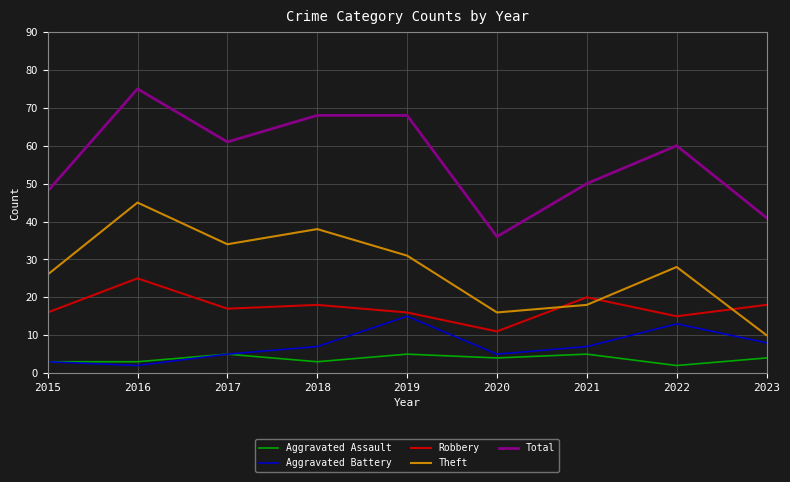

True or false: Robbery has a value of 23 at 2019.

False